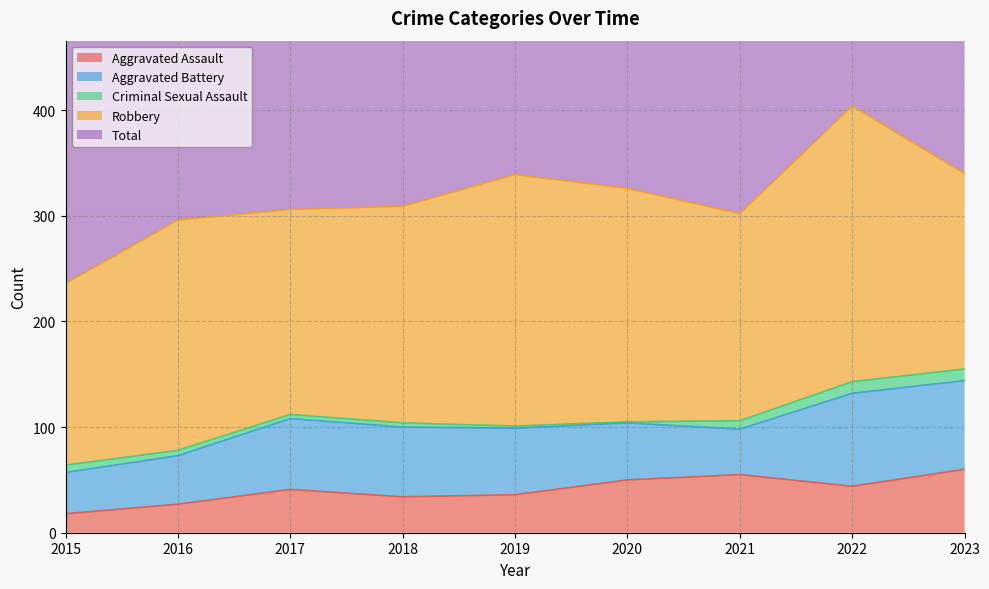

How many lines are shown in the chart?

5